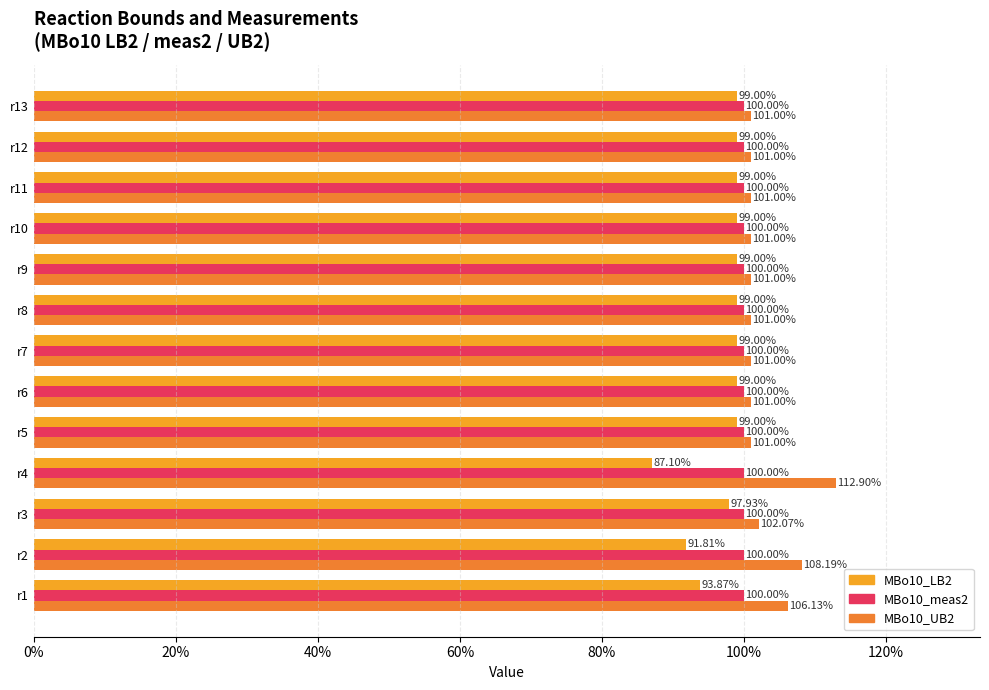

What are all the series names shown in the legend?

MBo10_LB2, MBo10_meas2, MBo10_UB2